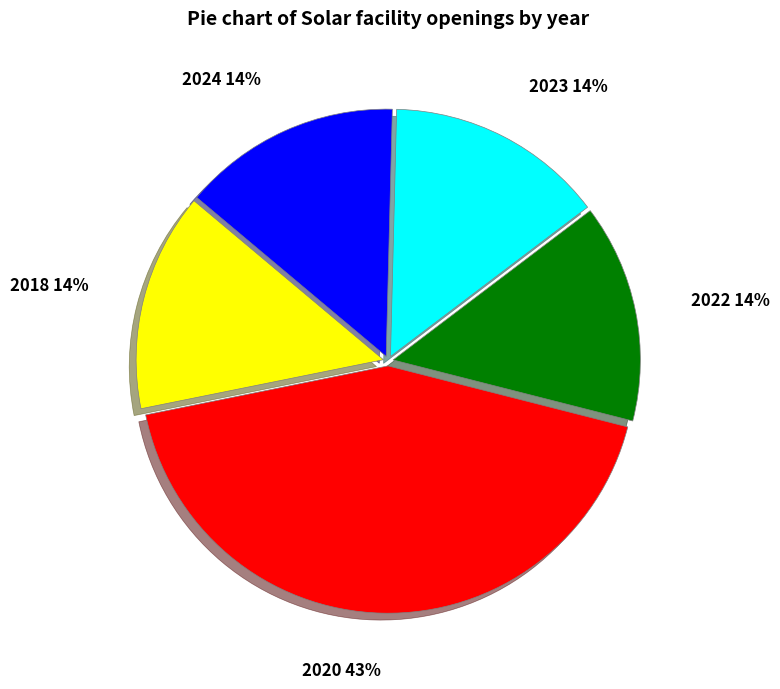

To the nearest percent, what percentage of the pie is 2020?

43%